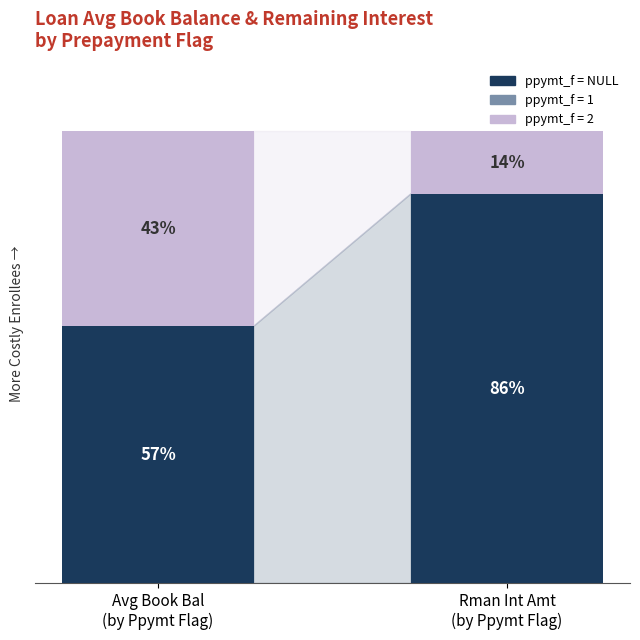

Are the bars grouped side by side (vs. stacked)?

No